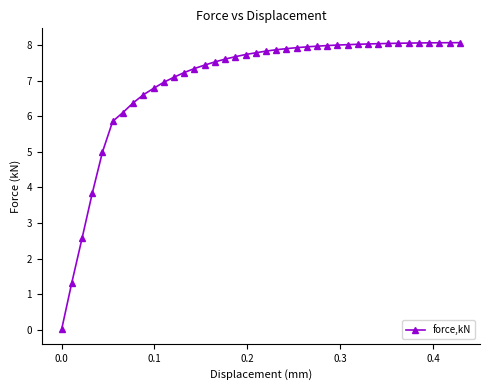

What is the sum of all values?

279.1